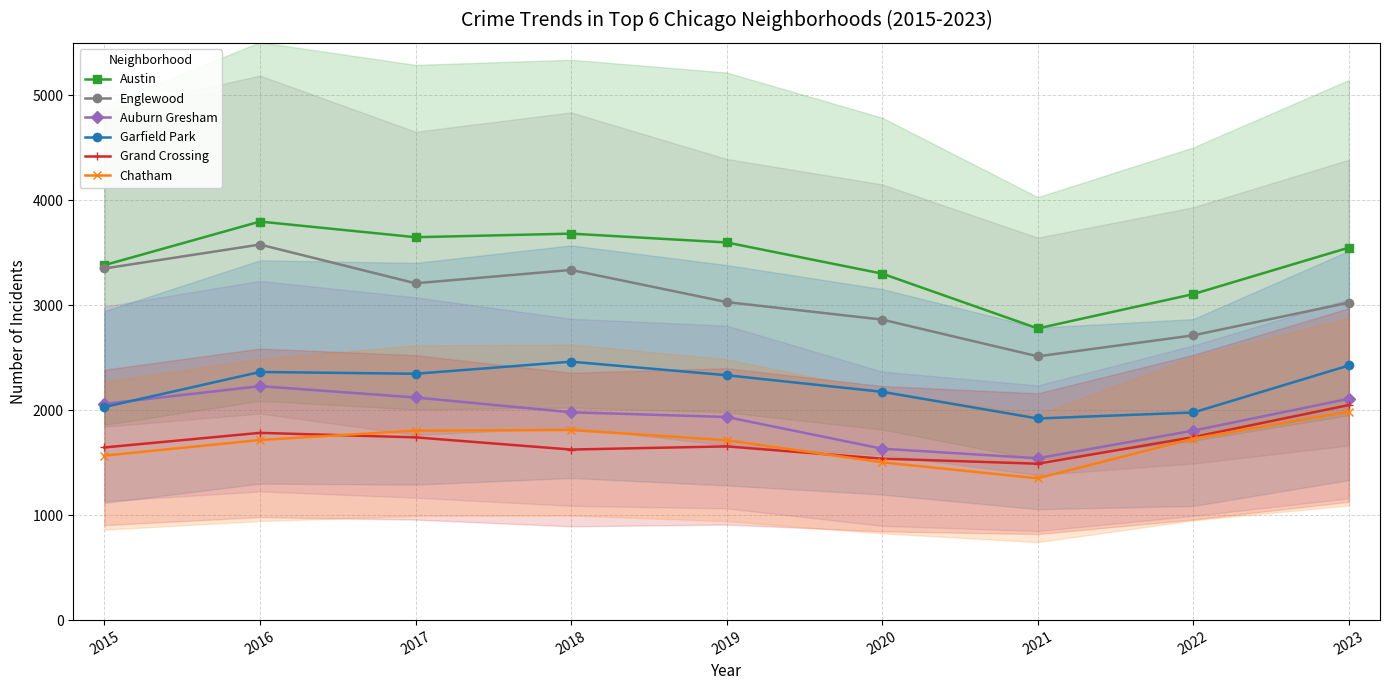

Reading left to right, list all the values displayed in this chart.

Austin: 2015=3382	2016=3797	2017=3648	2018=3682	2019=3598	2020=3301	2021=2779	2022=3106	2023=3549
Englewood: 2015=3350	2016=3578	2017=3209	2018=3336	2019=3030	2020=2863	2021=2513	2022=2713	2023=3025
Auburn Gresham: 2015=2060	2016=2229	2017=2121	2018=1980	2019=1935	2020=1633	2021=1542	2022=1805	2023=2109
Garfield Park: 2015=2030	2016=2364	2017=2347	2018=2462	2019=2333	2020=2175	2021=1921	2022=1978	2023=2426
Grand Crossing: 2015=1645	2016=1784	2017=1741	2018=1625	2019=1655	2020=1538	2021=1490	2022=1743	2023=2049
Chatham: 2015=1567	2016=1716	2017=1805	2018=1811	2019=1714	2020=1503	2021=1351	2022=1729	2023=1986